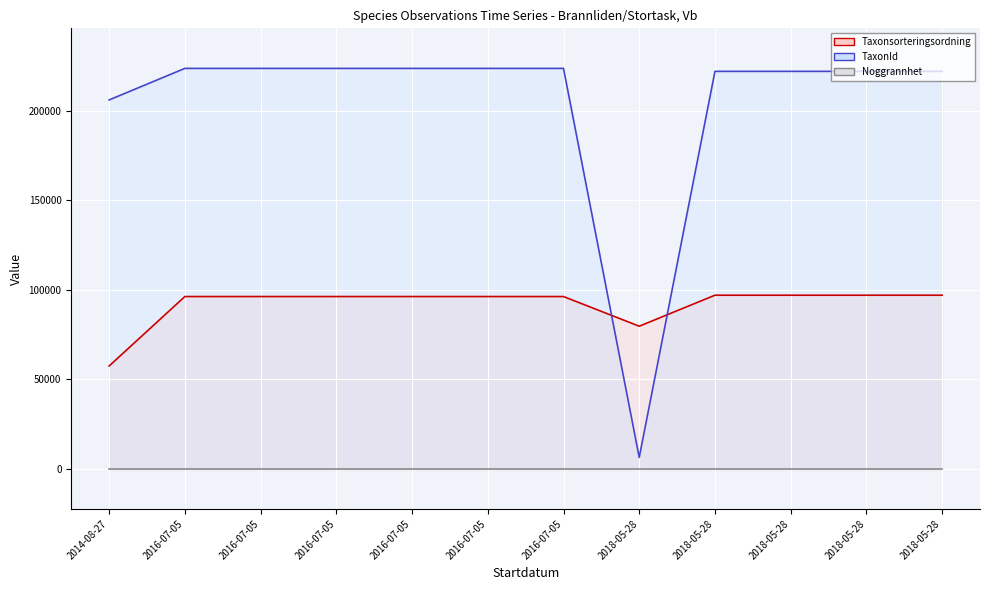

Rank the categories by TaxonId value from highest to lowest.

2016-07-05, 2016-07-05, 2016-07-05, 2016-07-05, 2016-07-05, 2016-07-05, 2018-05-28, 2018-05-28, 2018-05-28, 2018-05-28, 2014-08-27, 2018-05-28